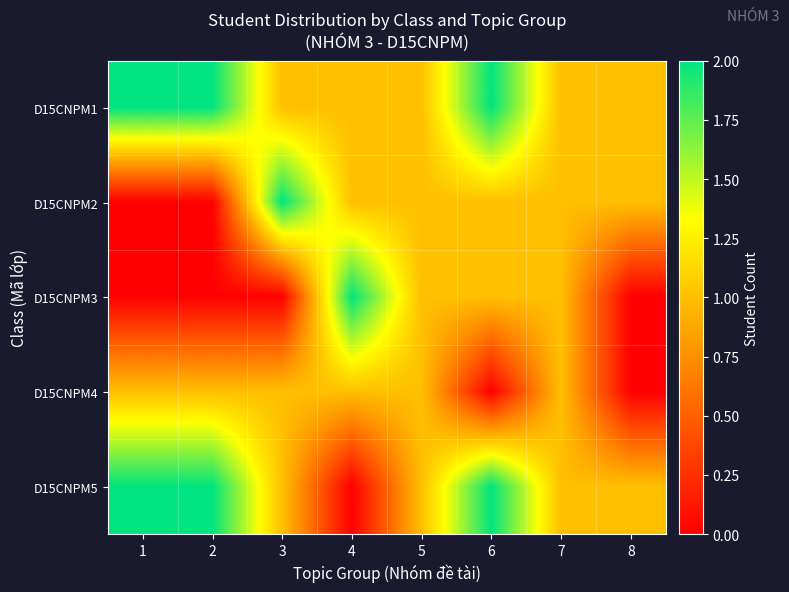

At which category is the sum across all series the highest?

6